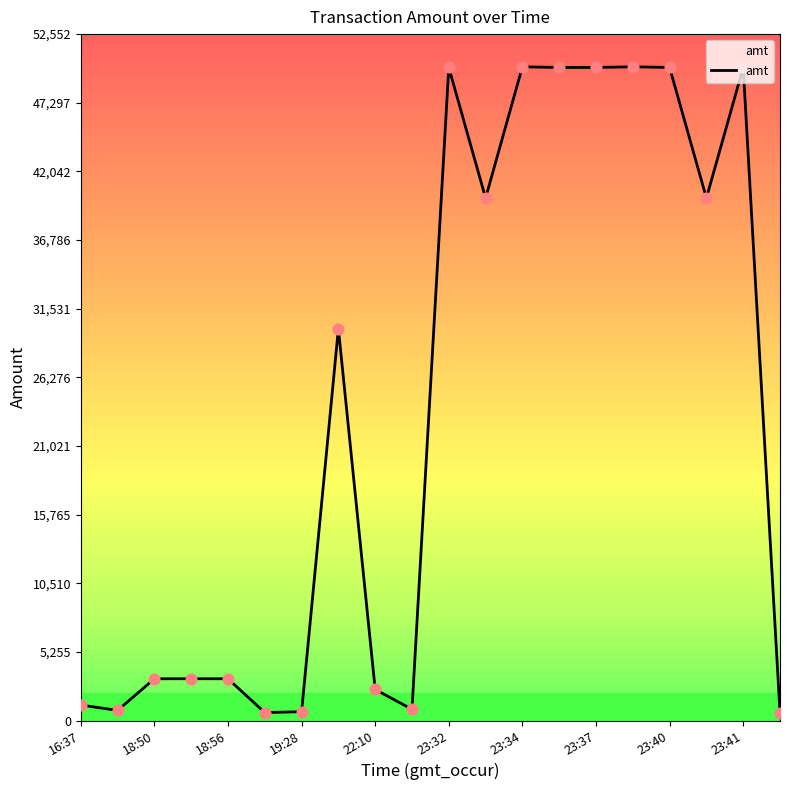

What is the difference between the maximum and minimum values?

49450